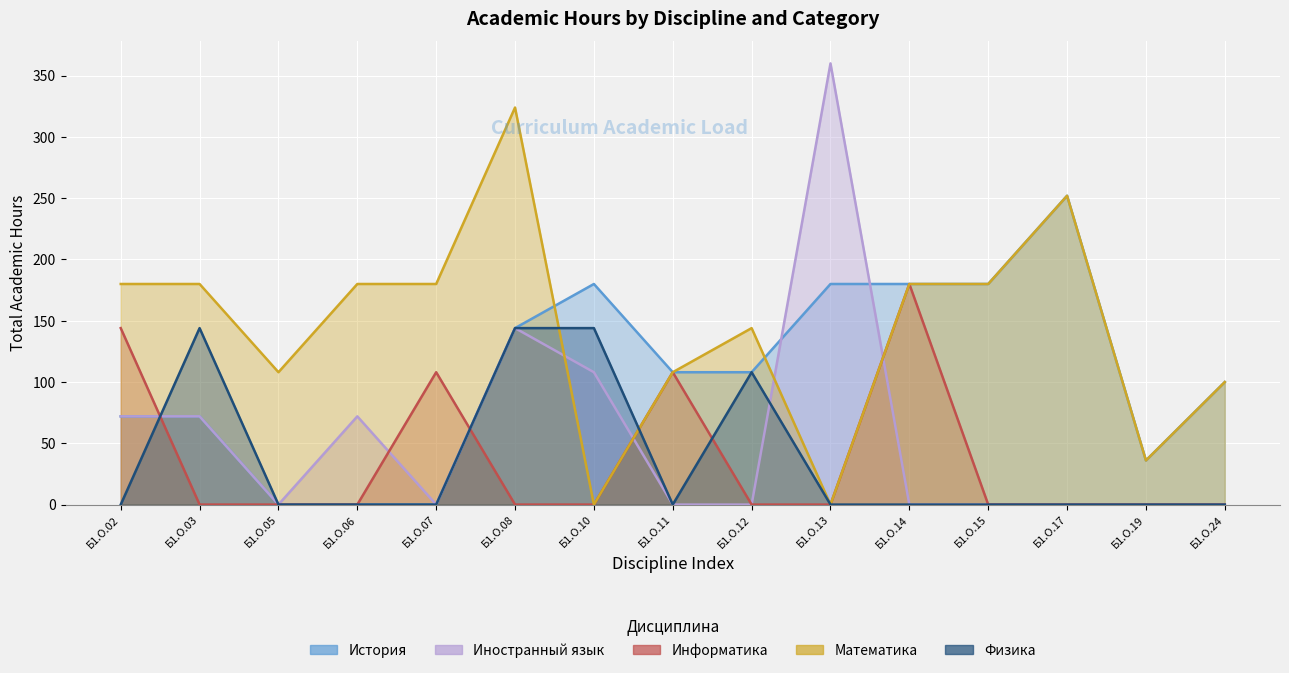

Which series ends up on top after the final intersection of Иностранный язык and История?

История